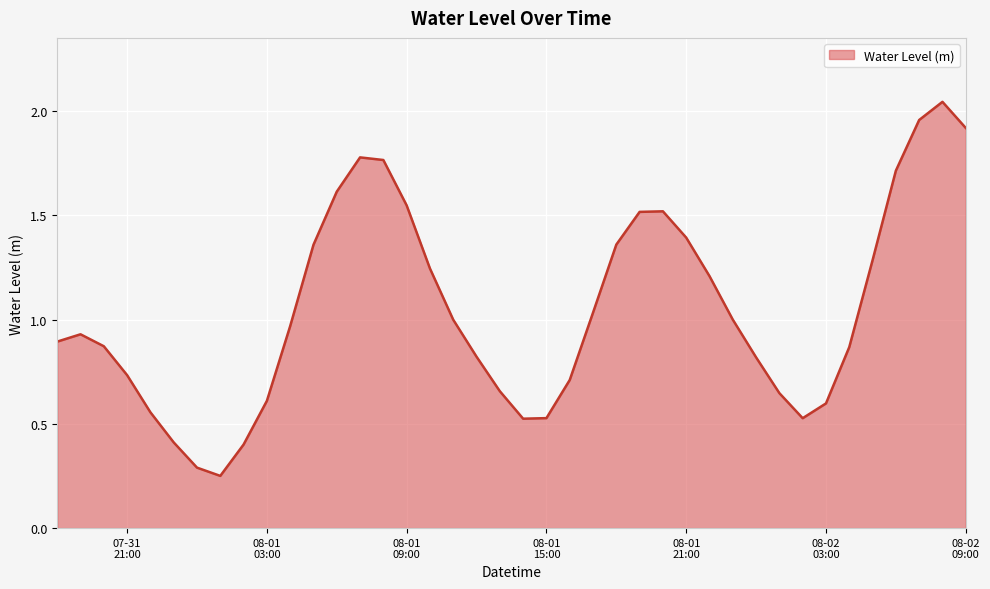

At which category does the data reach its first local valley?

2024-08-01 01:00:00